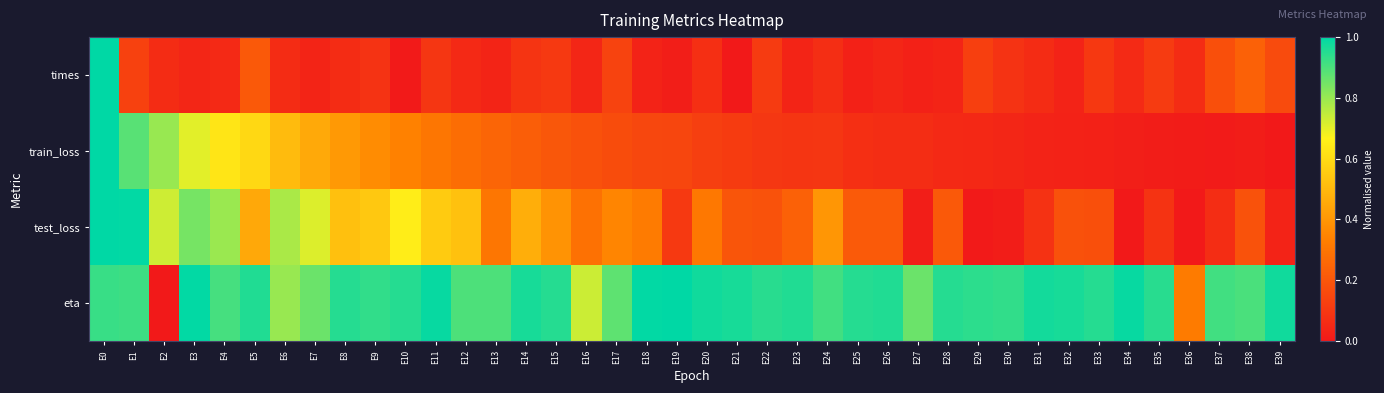

Which series changed the most between E2 and E10?

eta